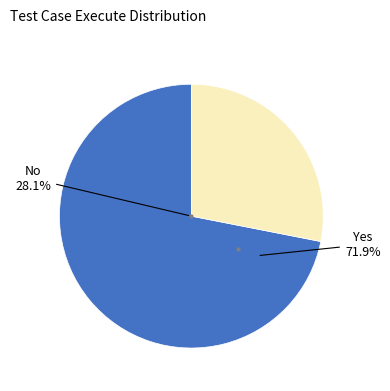

Is there any slice that represents more than half of the pie?

Yes